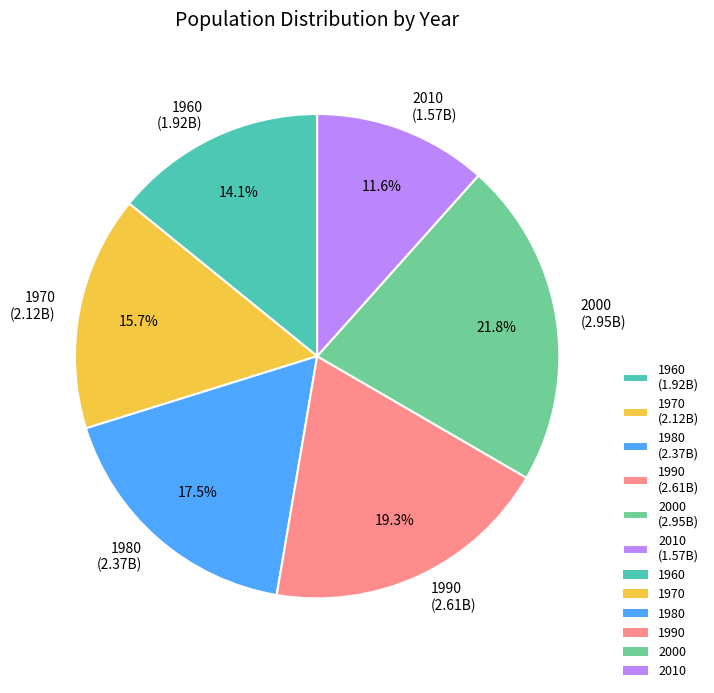

What portion of the pie excludes 2000 (2.95B)?

78.2%